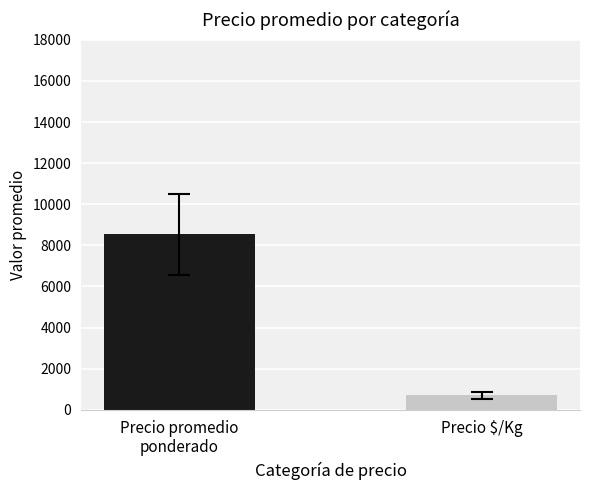

What is the maximum value shown in the chart?

8544.3